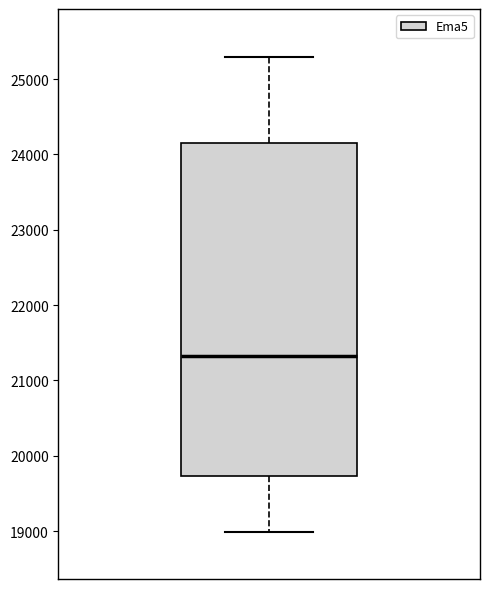

Transcribe this box plot: give where the median line is, the range the box spans, and where the two whiskers end, as read against the y-axis. The values are not printed on the chart, so give them approximately, as read against the axis.

median 21300, box 19700 to 24200, whiskers 19000 to 25300